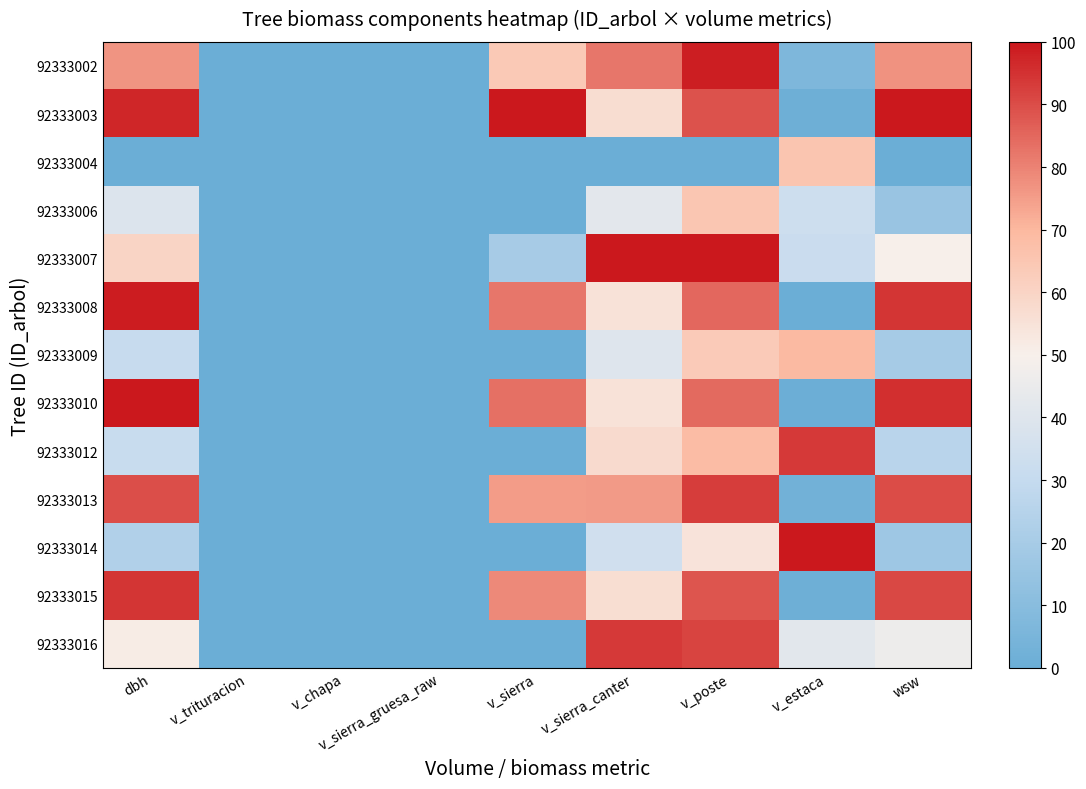

What is the spread (max minus min) of values at v_sierra?

100.0